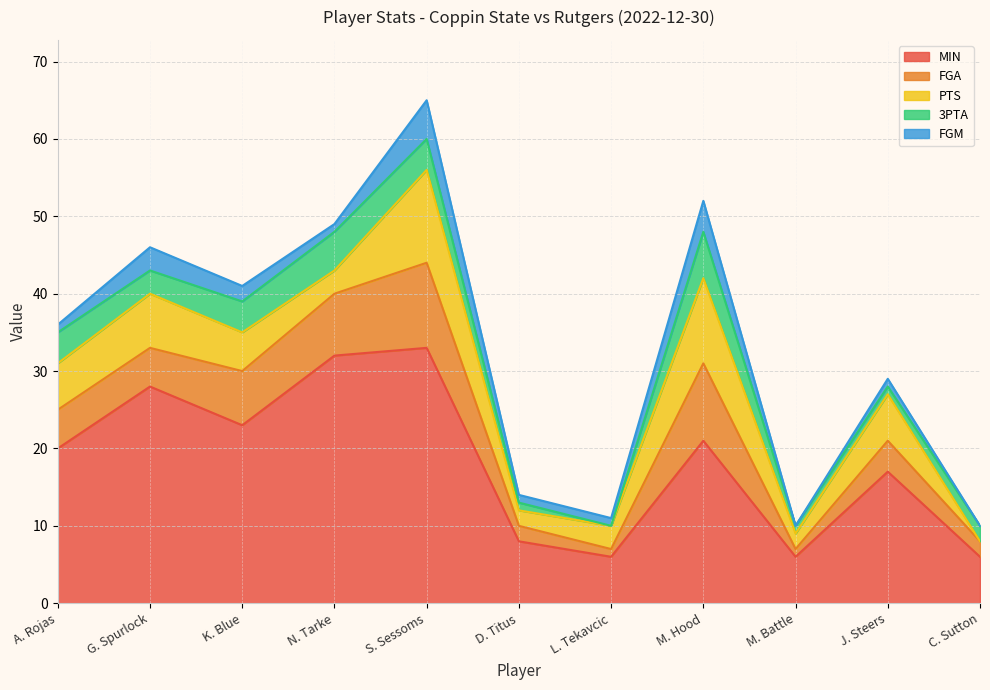

Does the chart have visible grid lines?

Yes